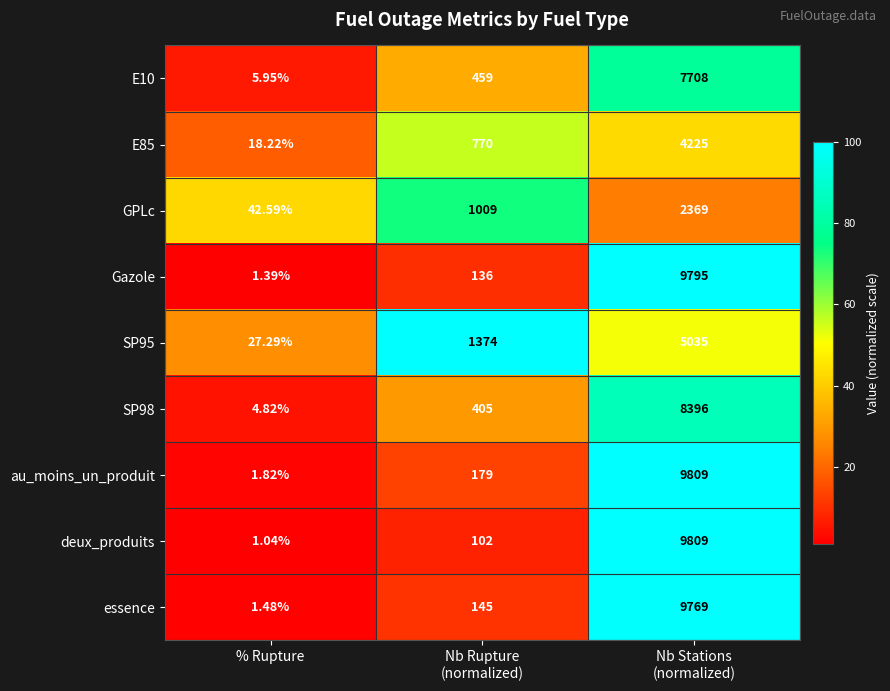

Which label corresponds to the smallest value in the chart?

% Rupture